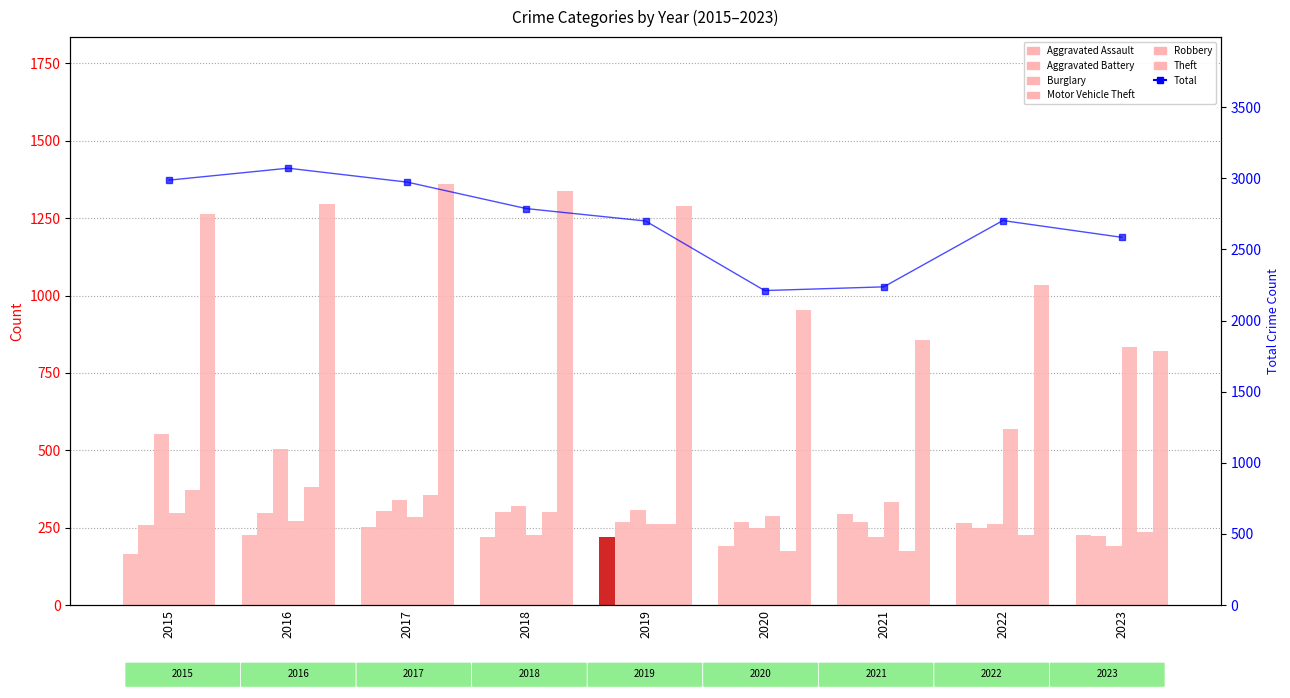

Where is Burglary nearest to the value 371?

2017